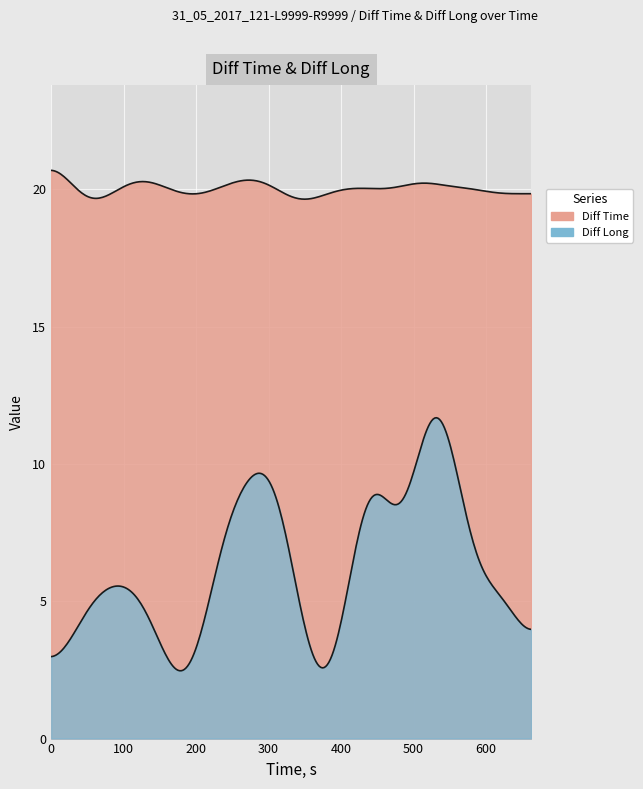

What are all the series names shown in the legend?

Diff Time, Diff Long